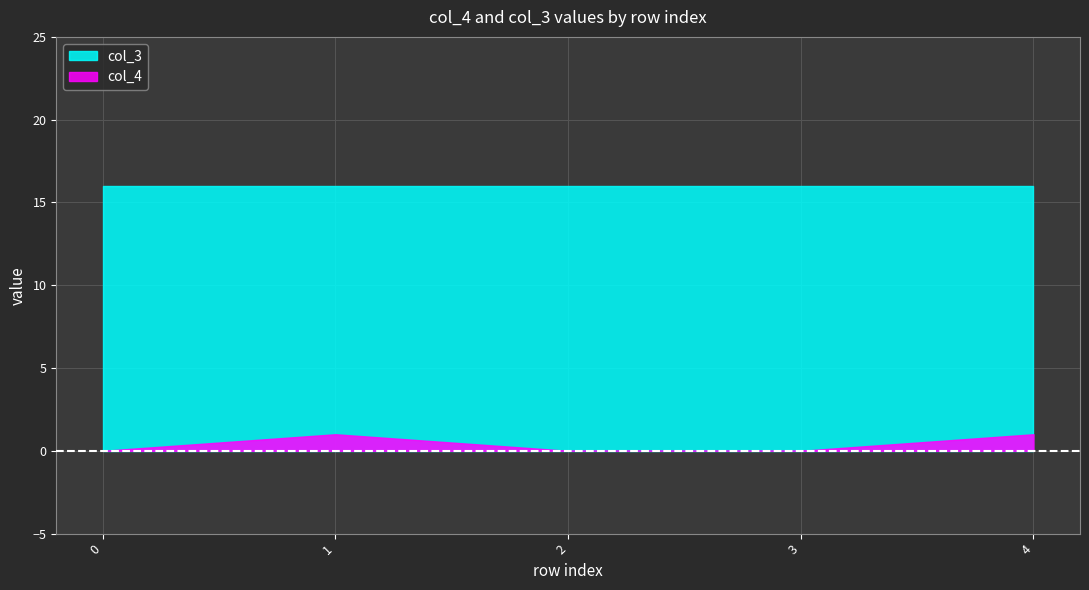

What is the difference between the second highest and minimum values in the col_4 series?

1